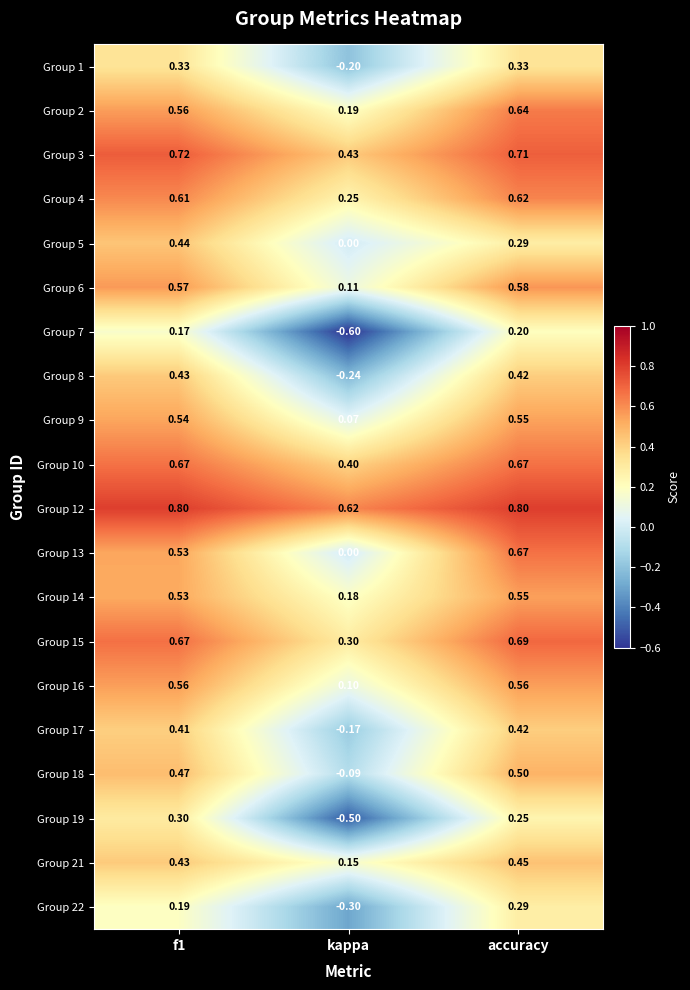

At which label is Group 5 closest to 0?

kappa